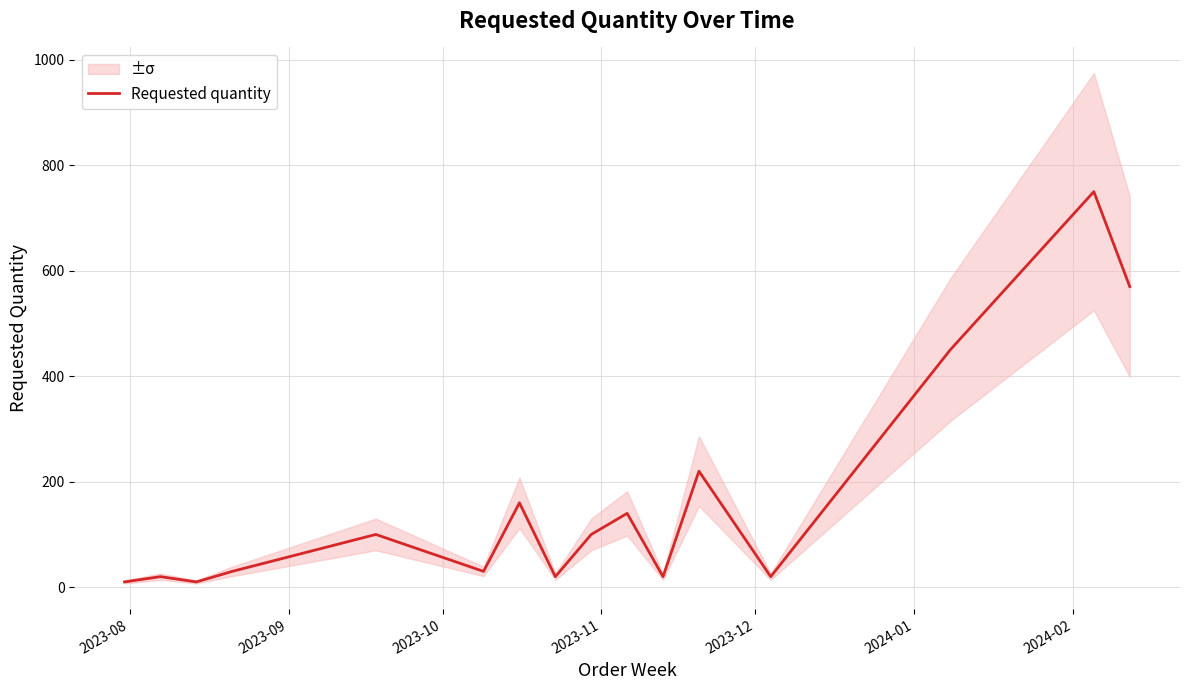

How many series are shown in this chart?

1